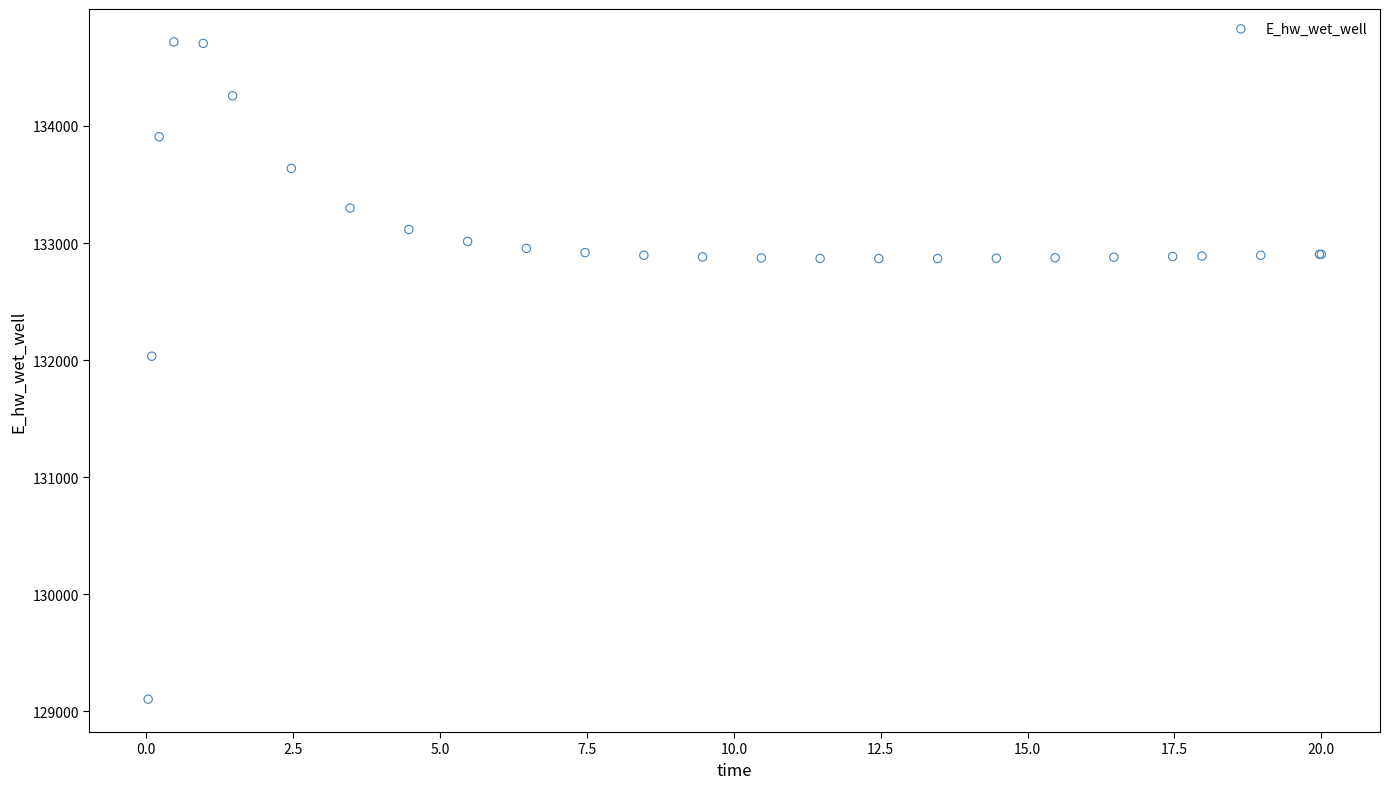

What Y value in the scatter plot is closest to 131911?

132033.2